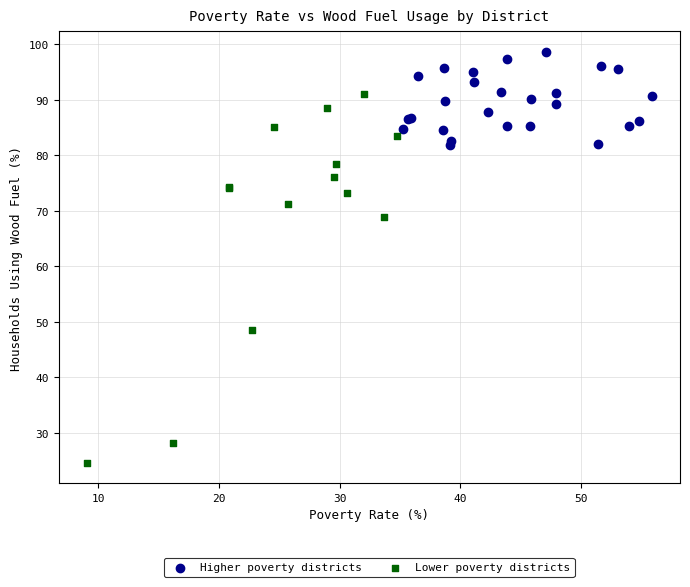

Which series contains the lowest Y value?

Lower poverty districts